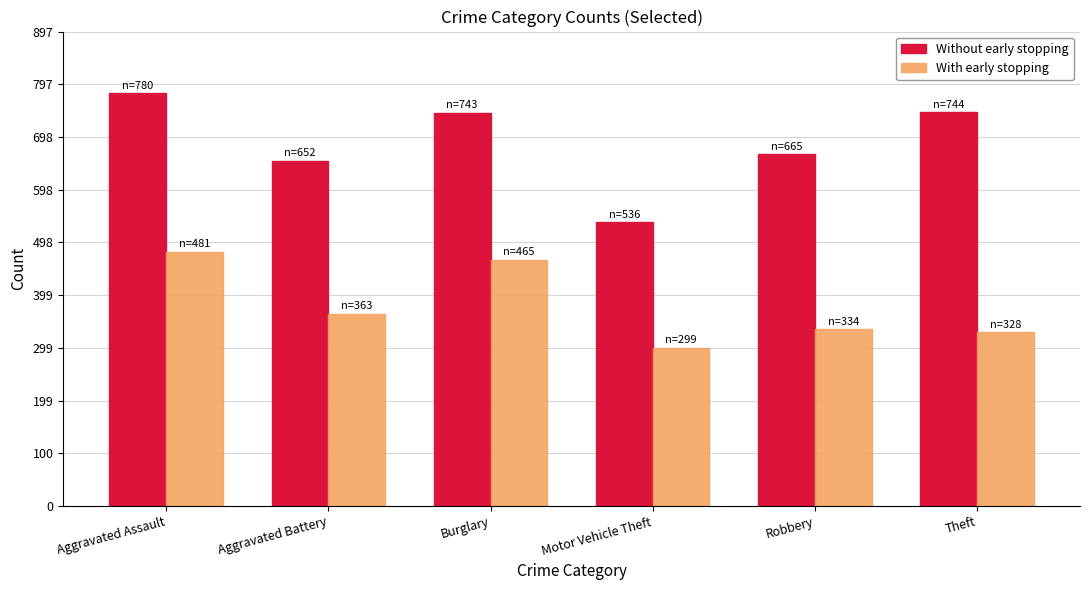

Does the chart contain stacked bars?

No